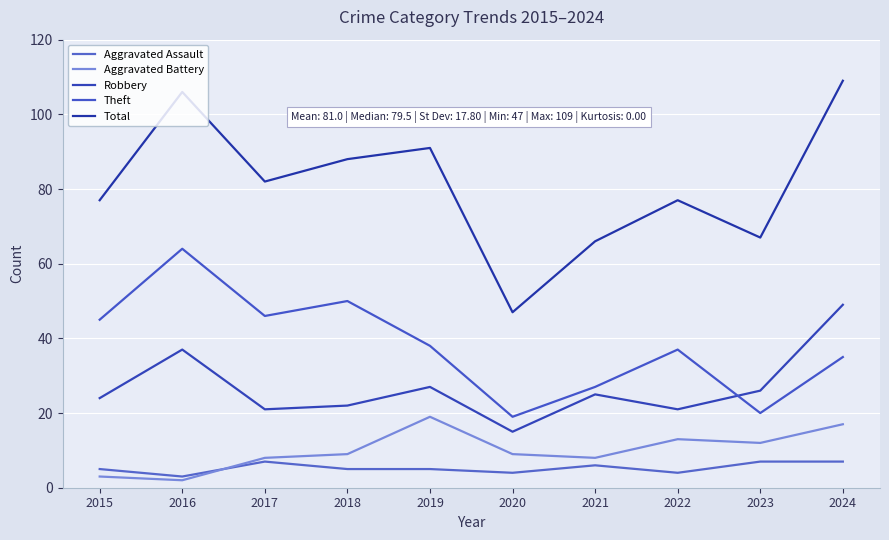

Does the chart have visible grid lines?

Yes